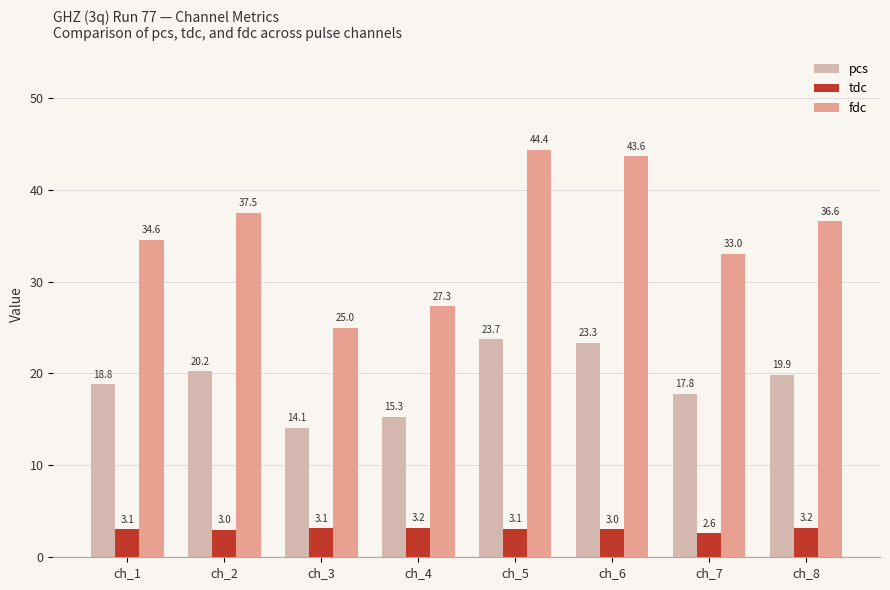

Which series has the largest total across all categories?

fdc